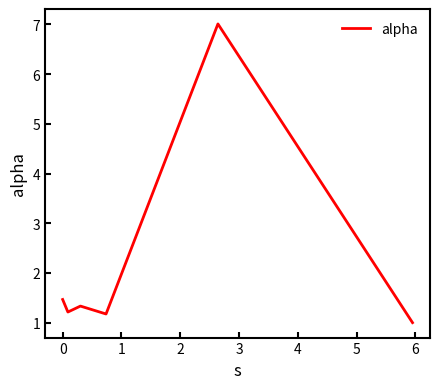

What is the difference between the maximum and minimum values?

6.0